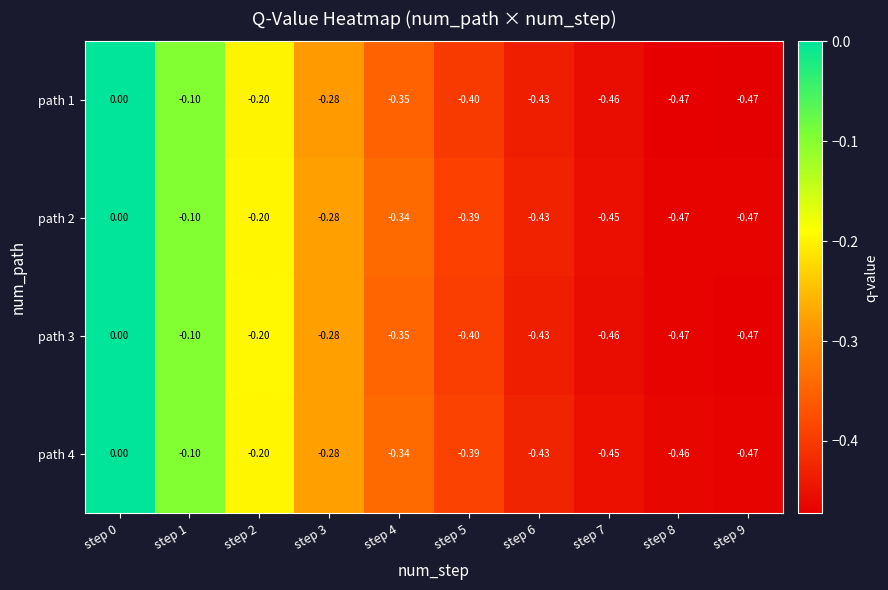

Is the value of path 1 at step 2 greater than the value of path 4 at step 1?

No